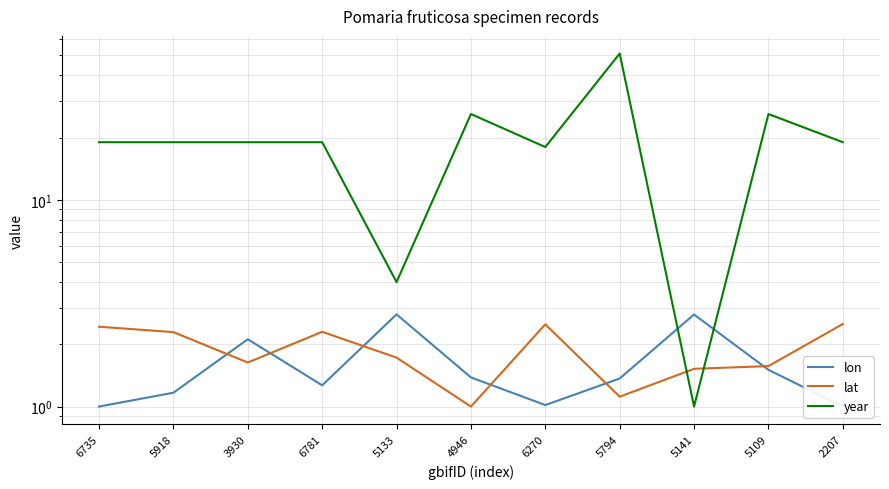

How many times do lon and year cross each other?

2